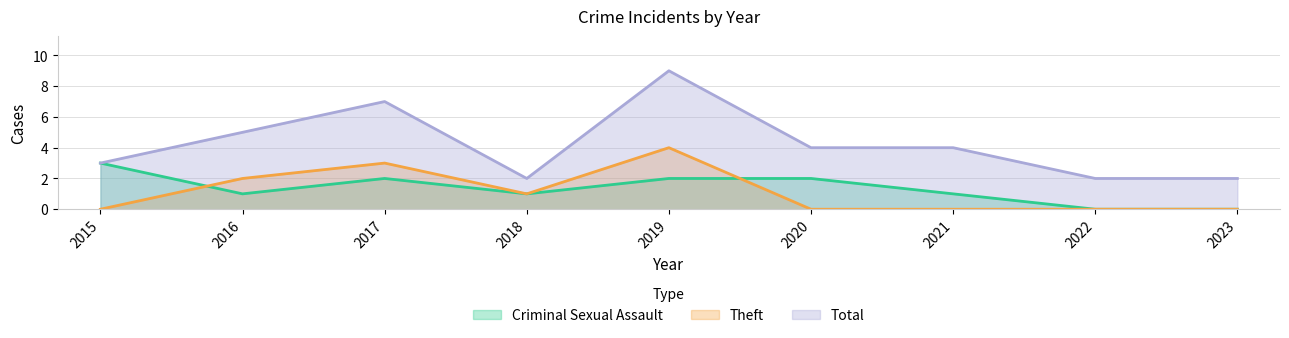

Reading left to right, transcribe all the data shown in this chart.

Criminal Sexual Assault: 2015=3	2016=1	2017=2	2018=1	2019=2	2020=2	2021=1	2022=0	2023=0
Theft: 2015=0	2016=2	2017=3	2018=1	2019=4	2020=0	2021=0	2022=0	2023=0
Total: 2015=3	2016=5	2017=7	2018=2	2019=9	2020=4	2021=4	2022=2	2023=2